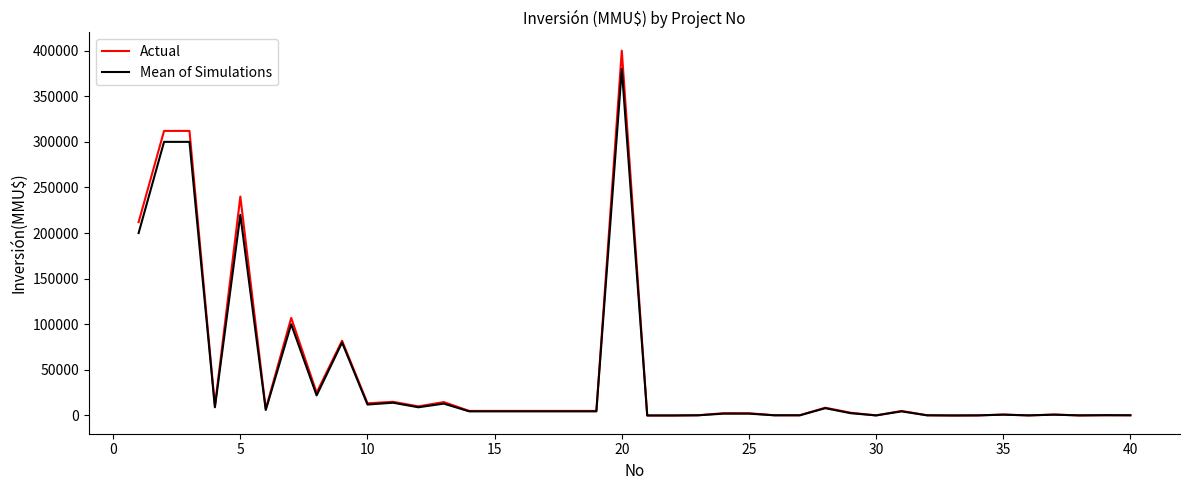

What is the maximum value shown in the chart?

400000